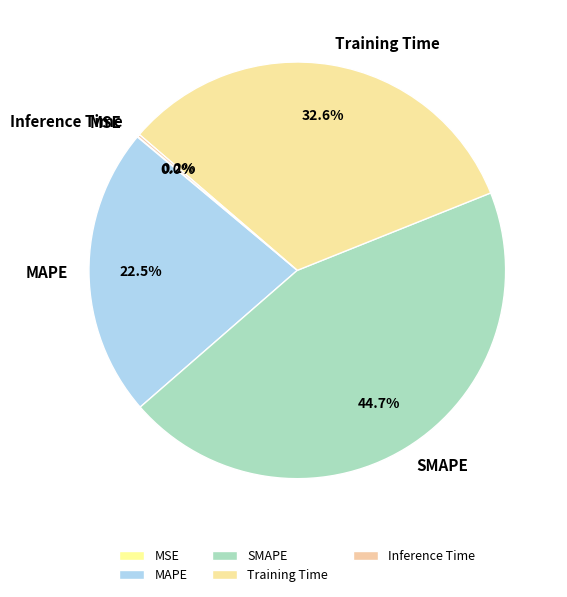

Is MAPE the majority of the pie?

No